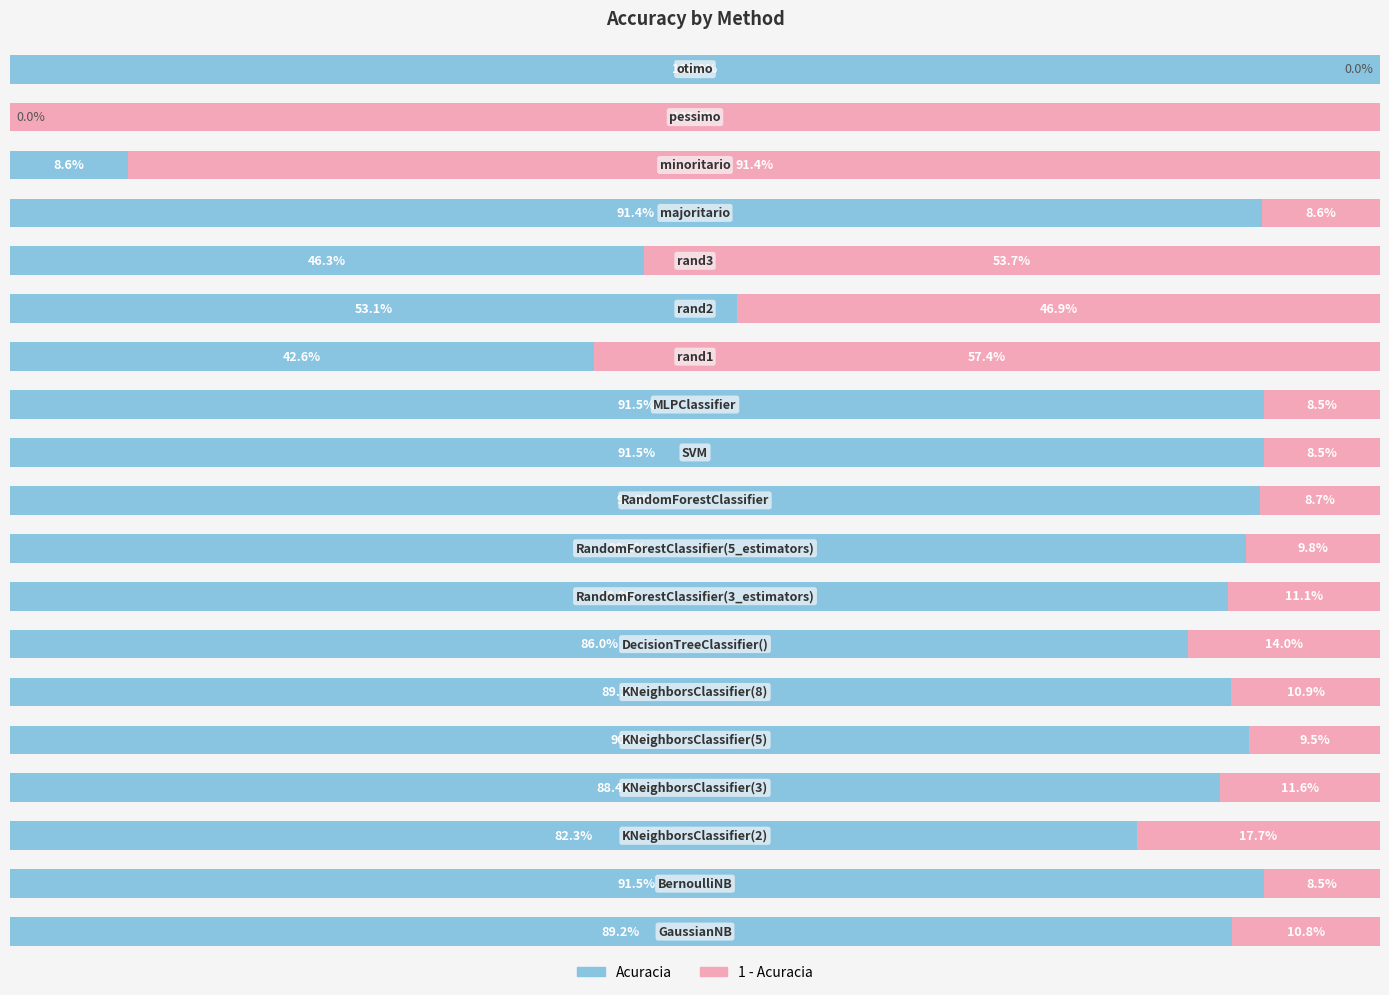

What are all the series names shown in the legend?

Acuracia, 1 - Acuracia